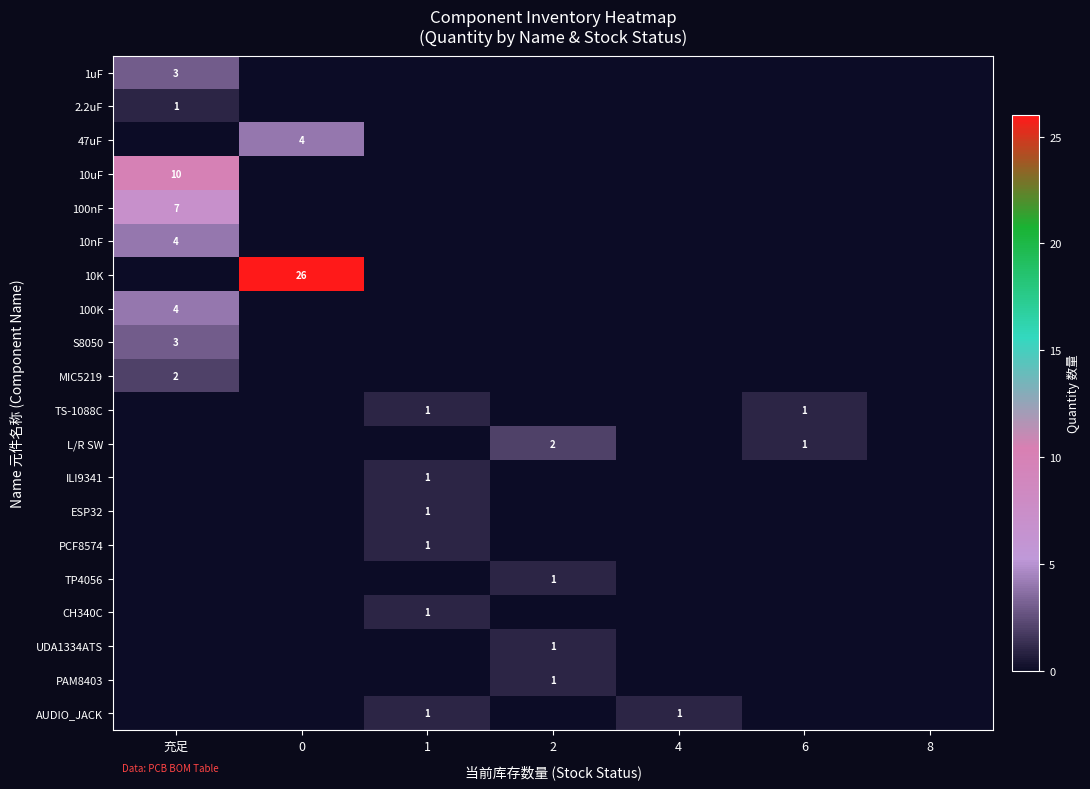

True or false: 10K has a value of 26 at 0.

True